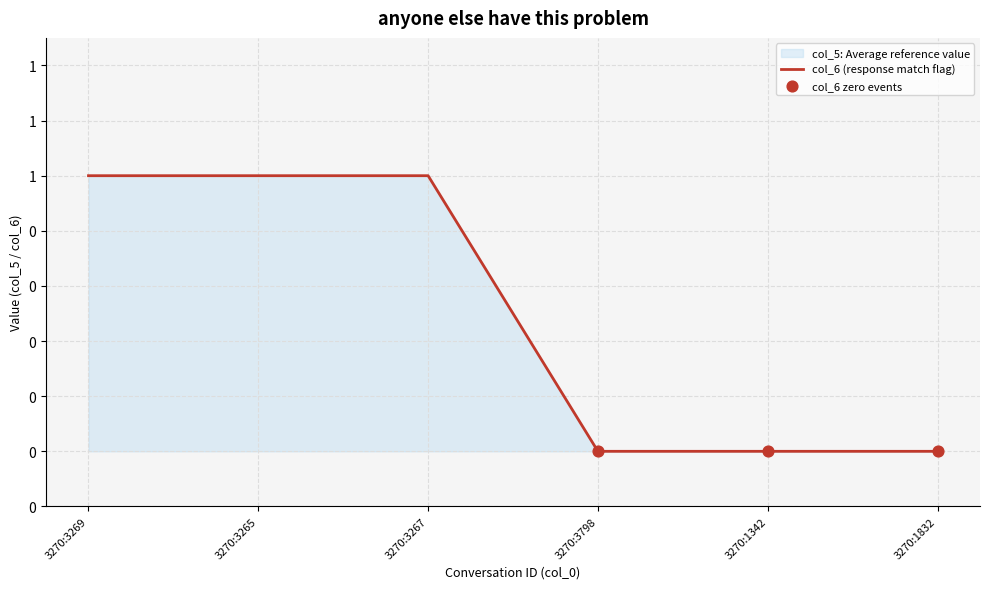

What is the change in value from 3270:3265 to 3270:1832?

-1